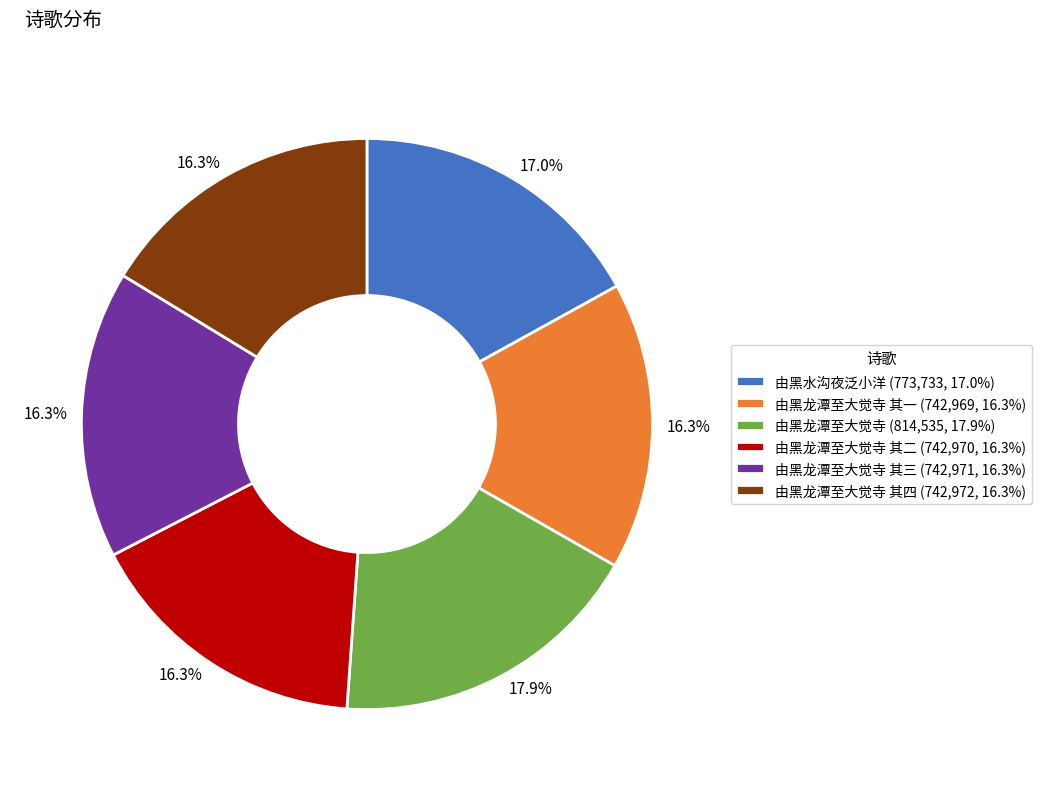

Approximately how many times larger is the value at 由黑龙潭至大觉寺 其三 (742,971, 16.3%) compared to 由黑龙潭至大觉寺 其四 (742,972, 16.3%)?

1.0